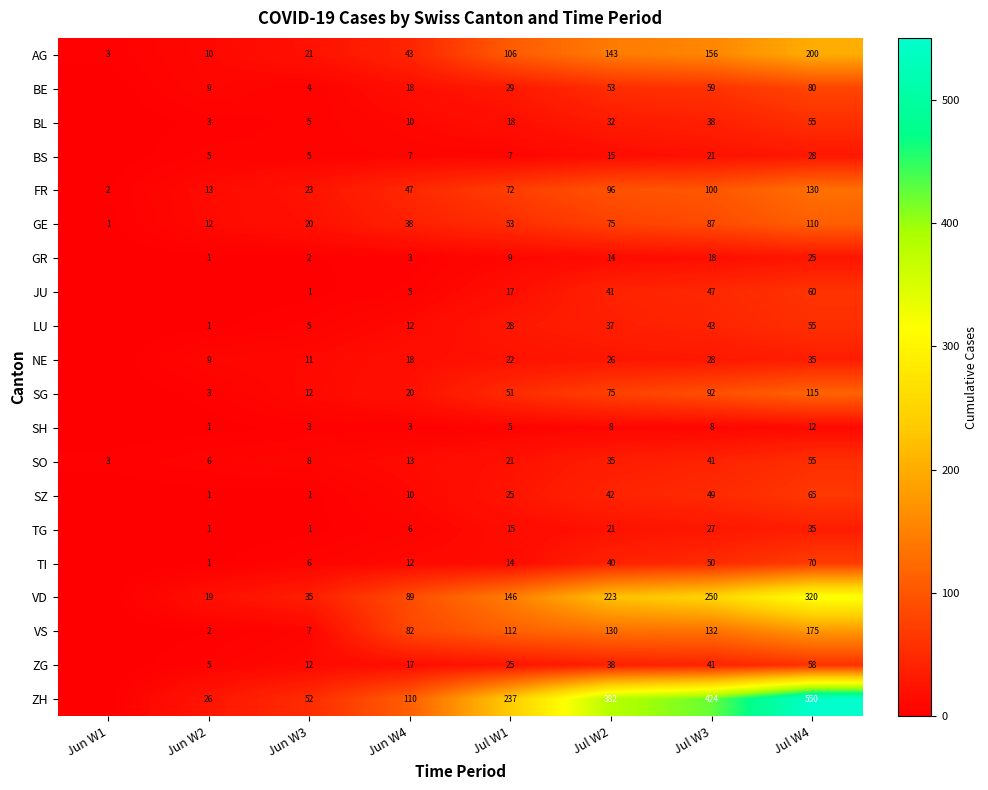

Which series changed the most between Jun W3 and Jul W1?

ZH